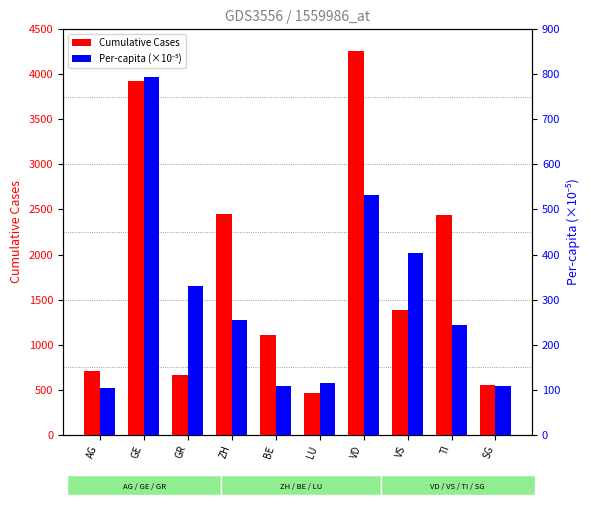

Reading right to left, extract all data points from this chart.

Cumulative Cases: SG=554.0	TI=2442.0	VS=1384.0	VD=4258.0	LU=466.0	BE=1106.0	ZH=2448.0	GR=657.0	GE=3928.0	AG=702.0
Per-capita (x1e5): SG=109.1	TI=244.2	VS=402.4	VD=532.8	LU=113.8	BE=106.9	ZH=255.3	GR=331.1	GE=793.1	AG=103.5